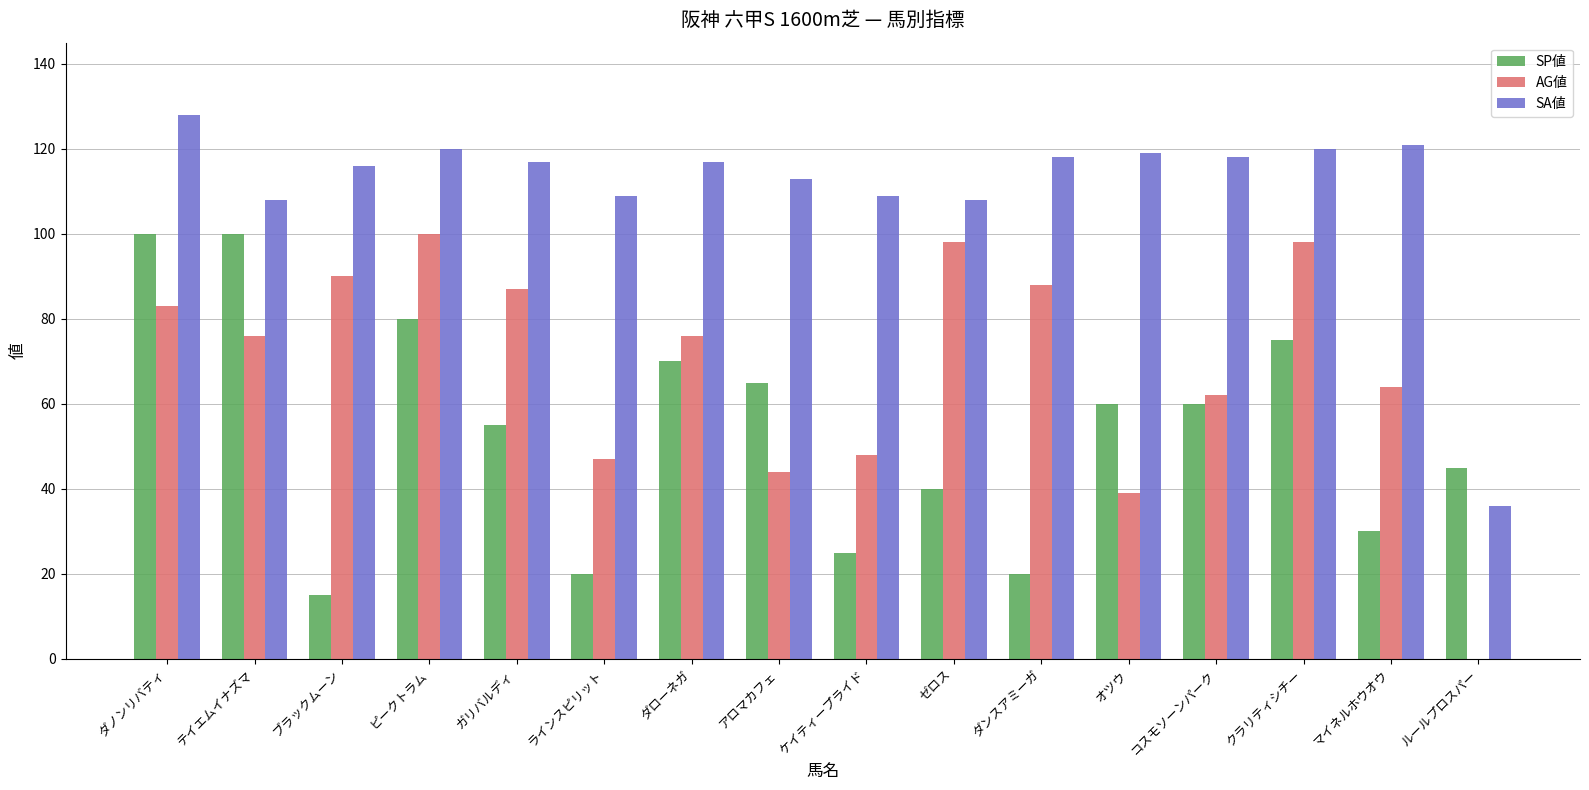

Is the value of SA値 at ガリバルディ greater than the value of SP値 at オツウ?

Yes